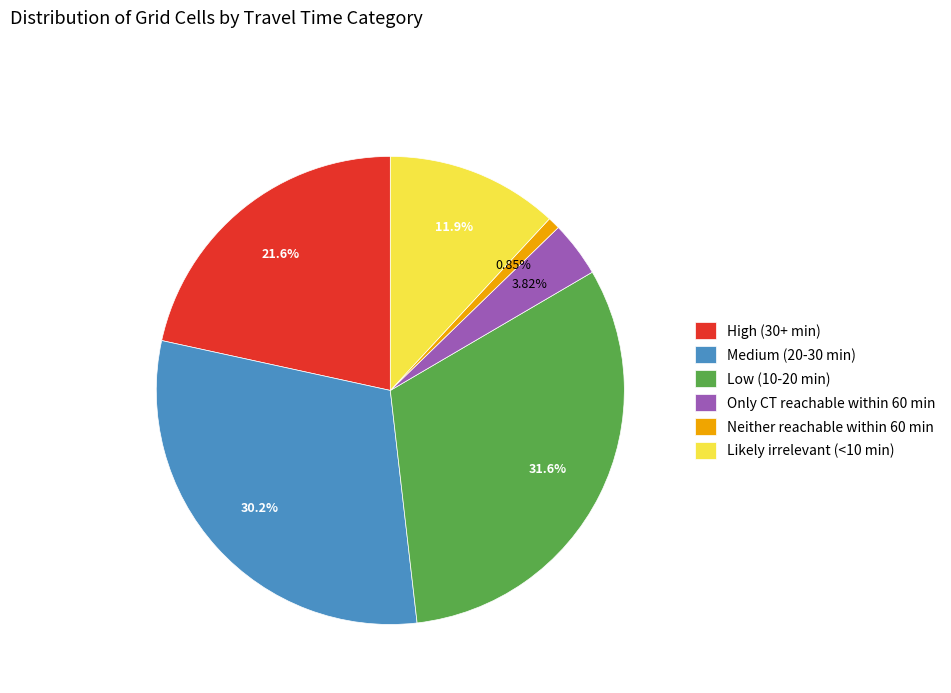

Combined, do Low (10-20 min) and Likely irrelevant (<10 min) account for over 50%?

No